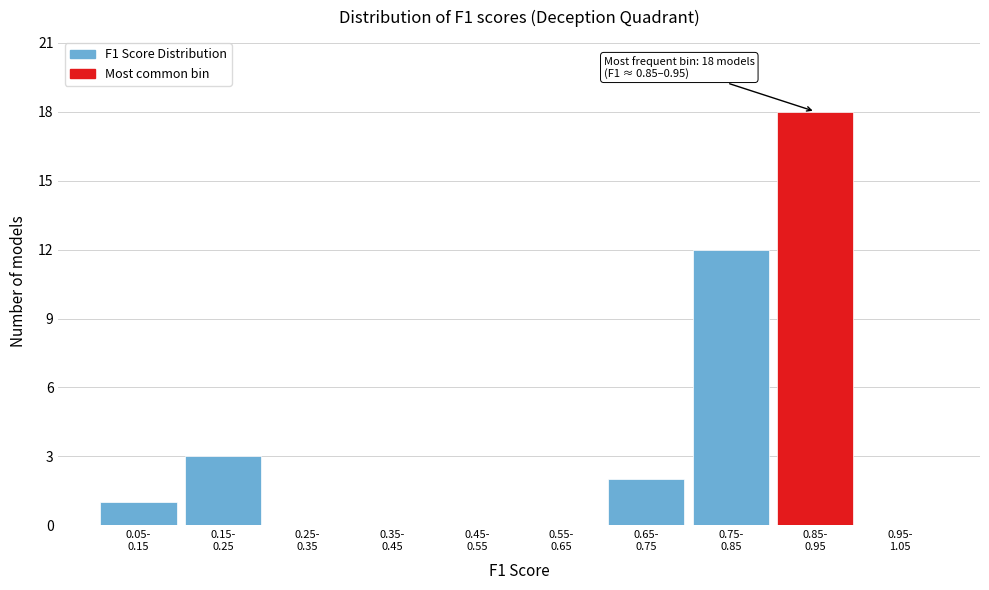

What is the sum of all values?

36